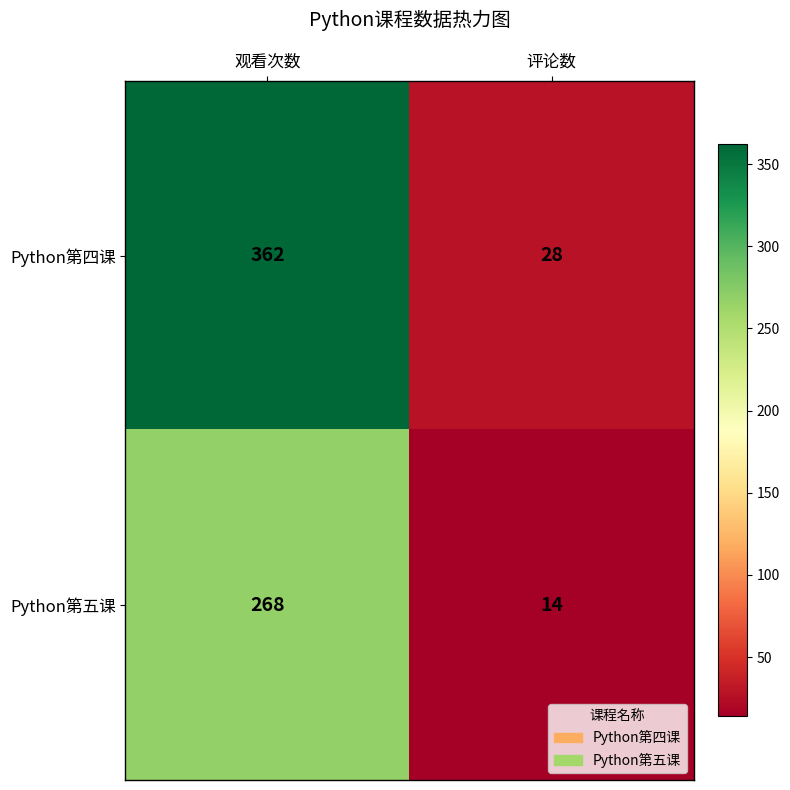

What is the difference between the maximum and minimum values in the Python第四课 series?

334